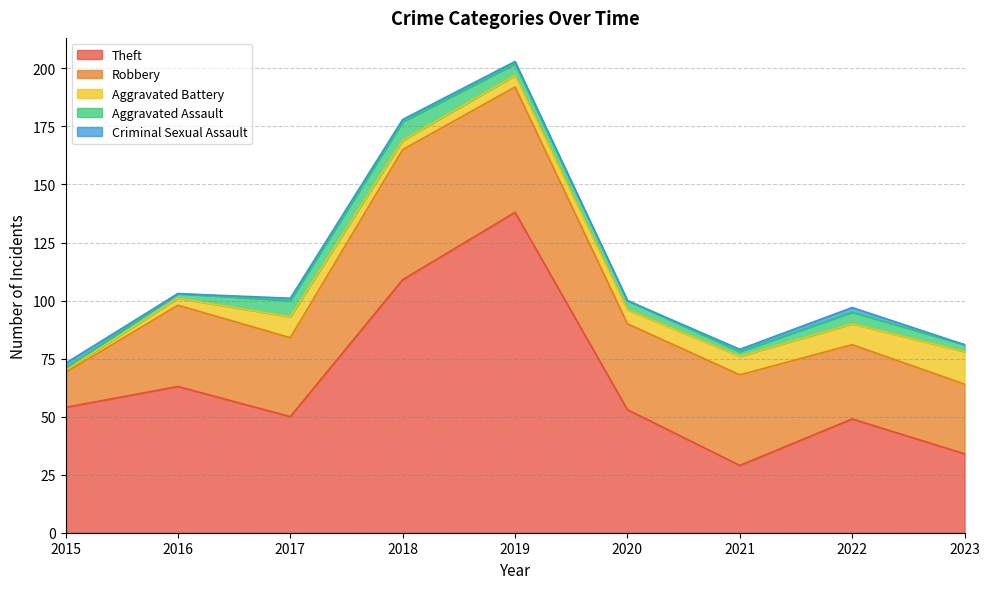

Between 2020 and 2015, which is larger?

2015